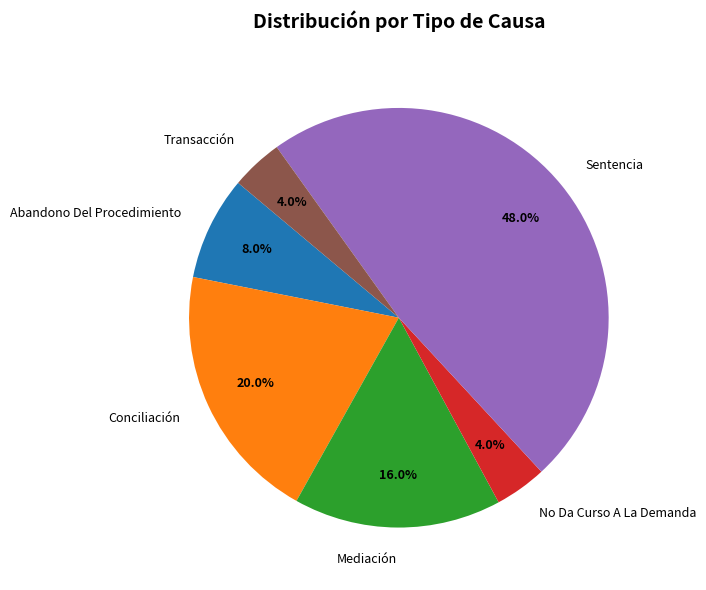

To the nearest percent, what portion does Abandono Del Procedimiento represent?

8%